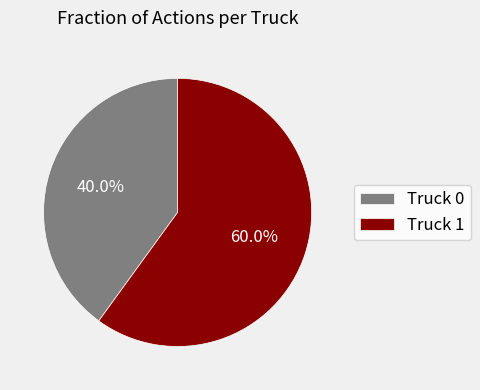

Approximately how many times larger is the value at Truck 1 compared to Truck 0?

1.5